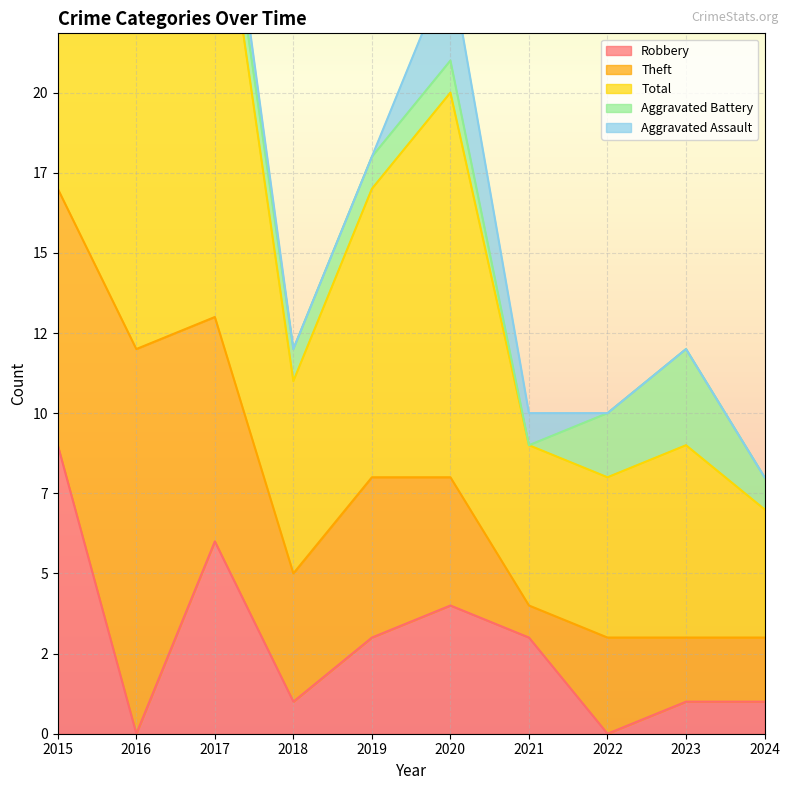

What is the average value of the Total series?

9